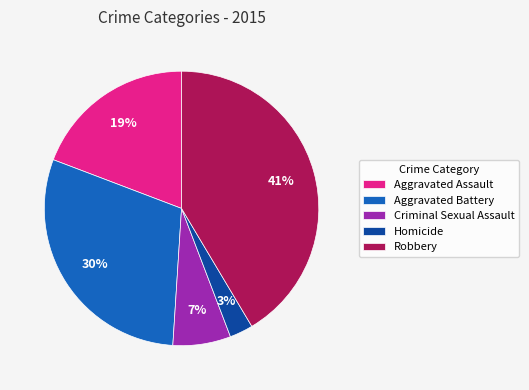

Which category has the smallest portion of the pie?

Homicide